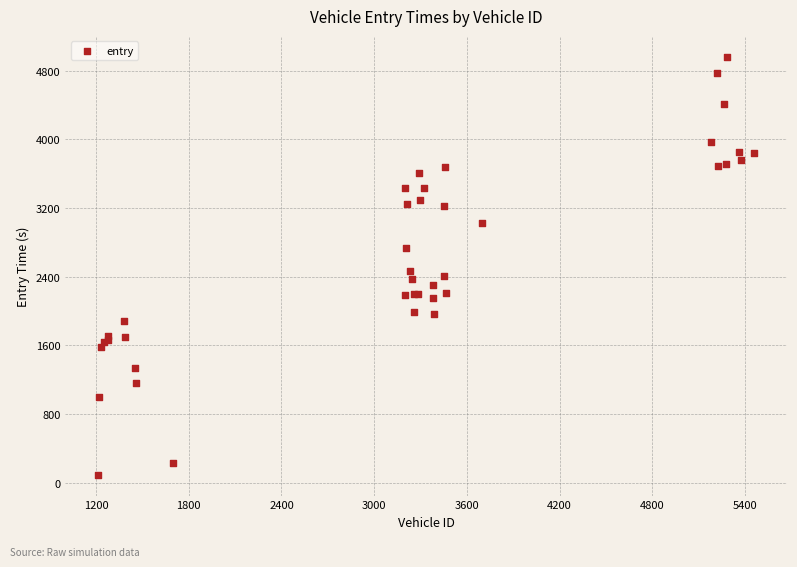

What Y value in the scatter plot is closest to 2527?

2467.9